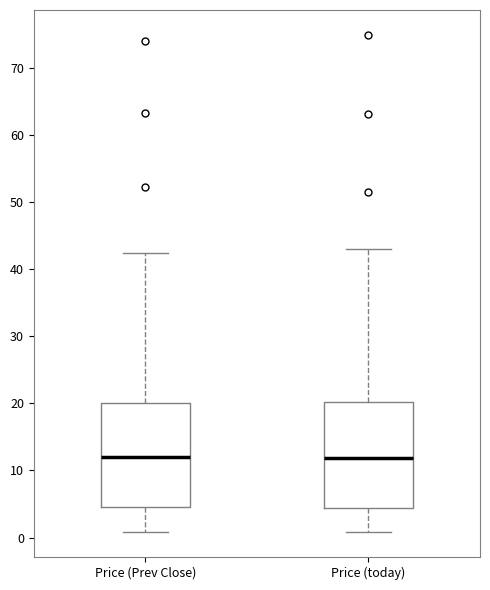

Where does the upper whisker of the box for Price (today) end on the y-axis? The values are not printed on the chart, so give them approximately, as read against the axis.

43